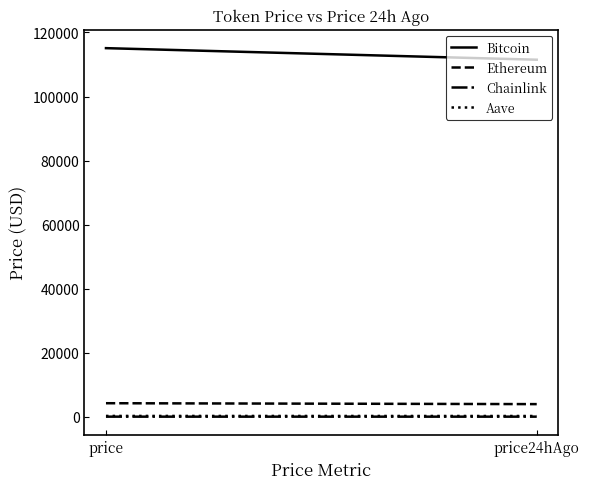

List the labels in order of Ethereum value, largest first.

price, price24hAgo